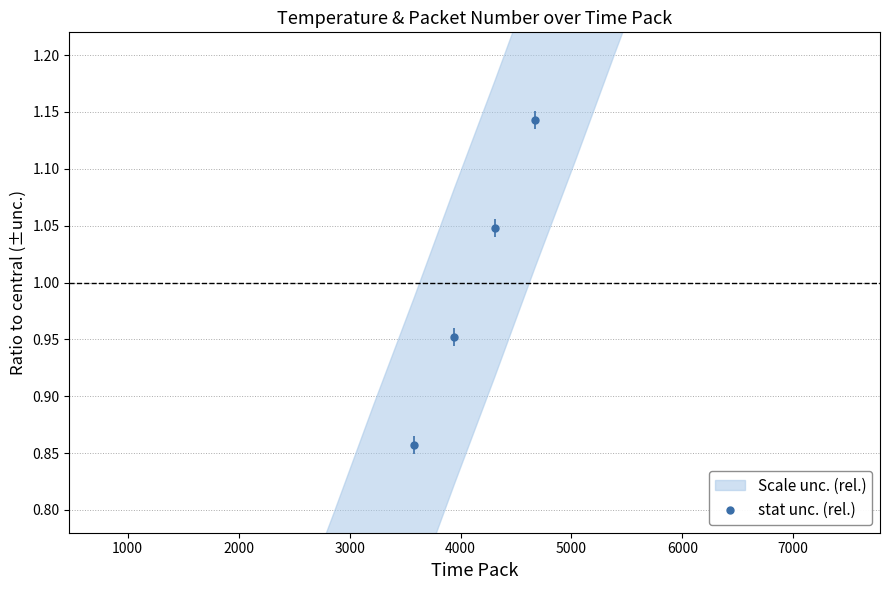

True or false: there are more than 1 points higher than both neighbors.

False